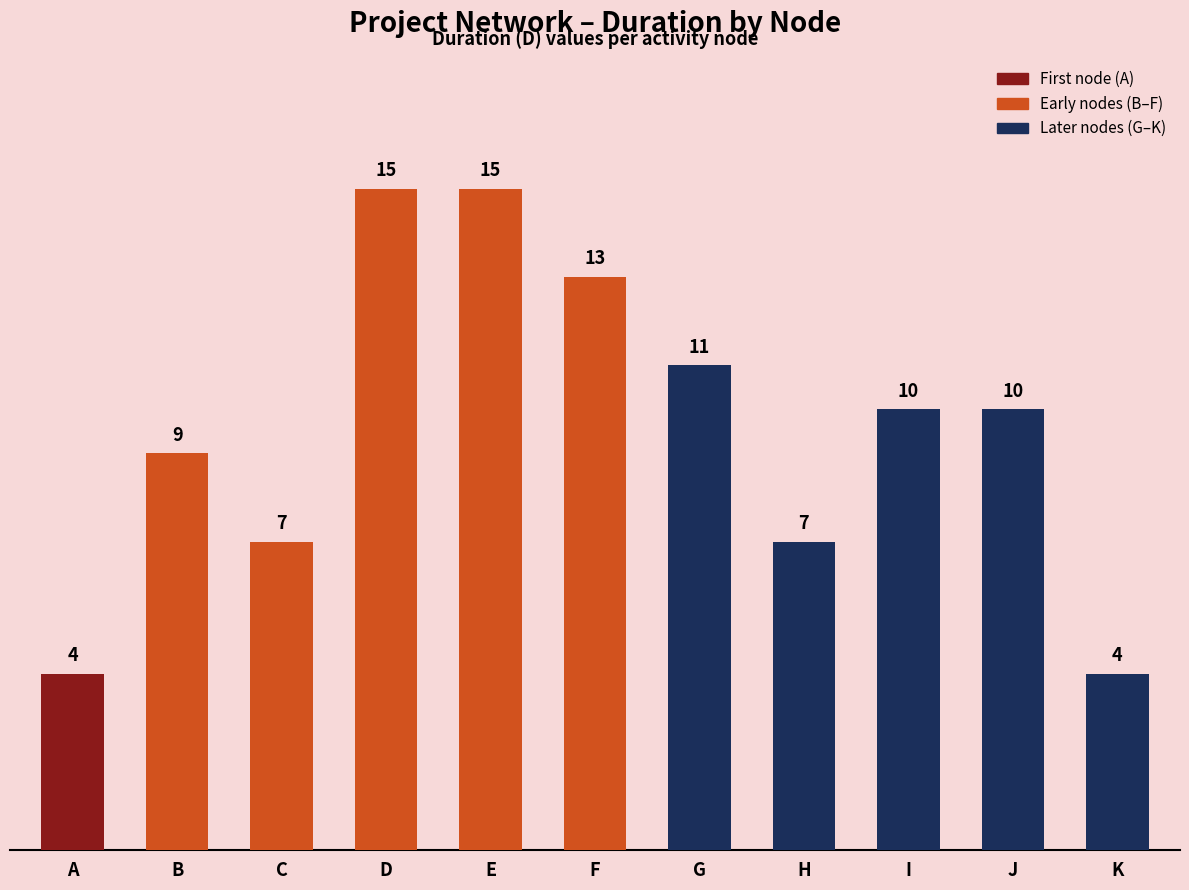

Between I and B, which is larger?

I